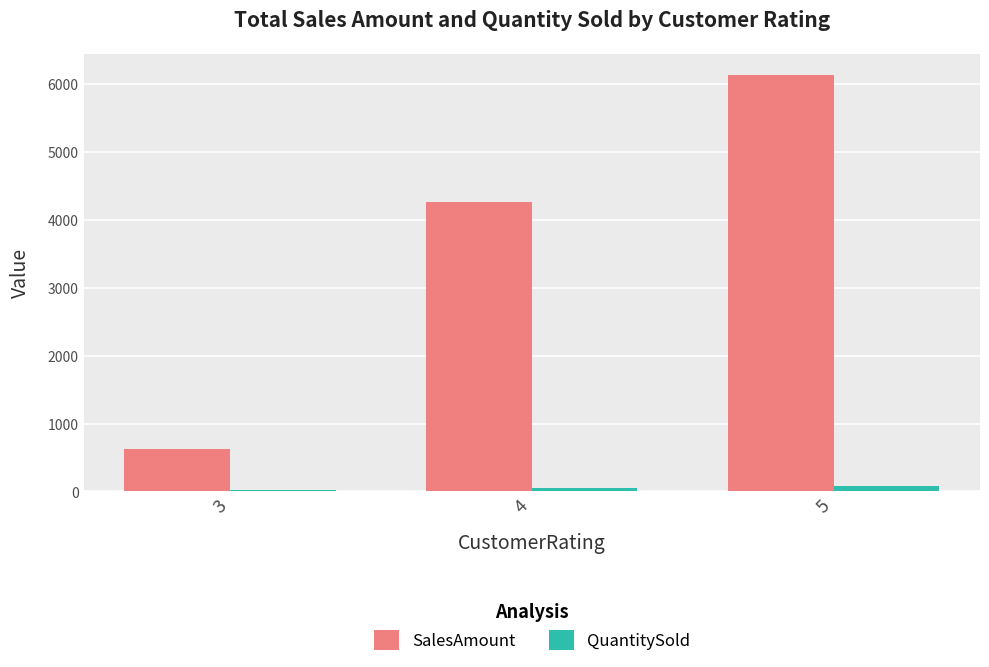

How many groups of bars are there?

3